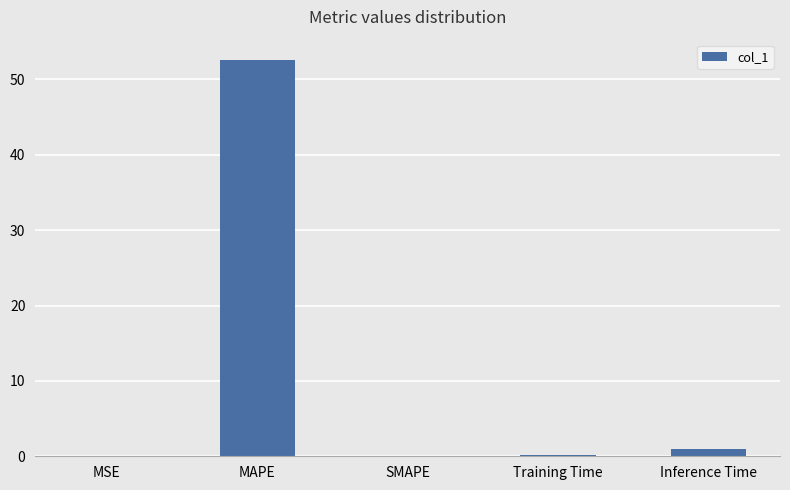

How many categories are shown in the chart?

5